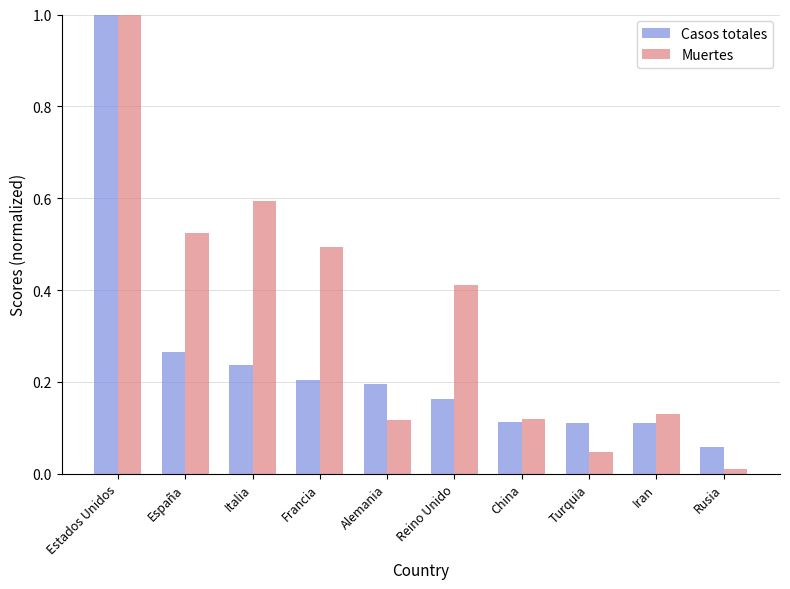

Is the value of Muertes at Rusia greater than the value of Casos totales at Reino Unido?

No